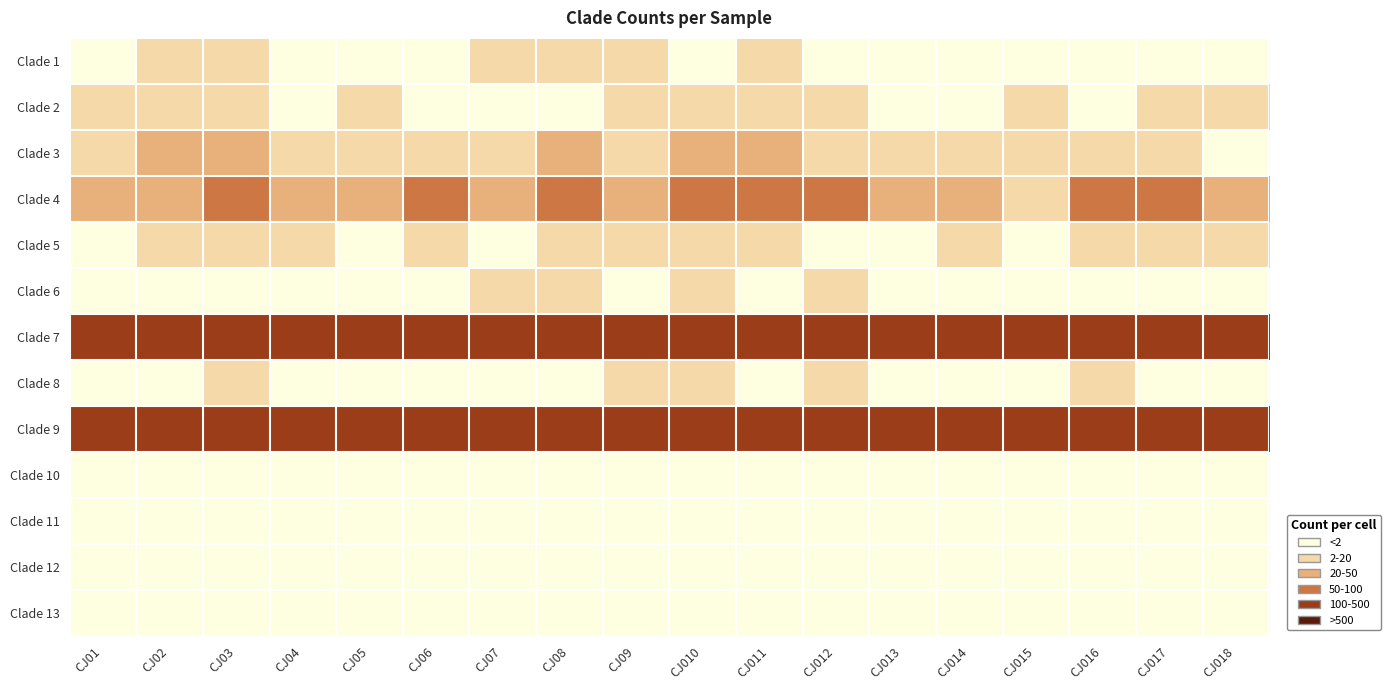

At CJ02, list the series in order from largest to smallest.

Clade 9, Clade 7, Clade 4, Clade 3, Clade 2, Clade 5, Clade 1, Clade 6, Clade 8, Clade 10, Clade 11, Clade 12, Clade 13